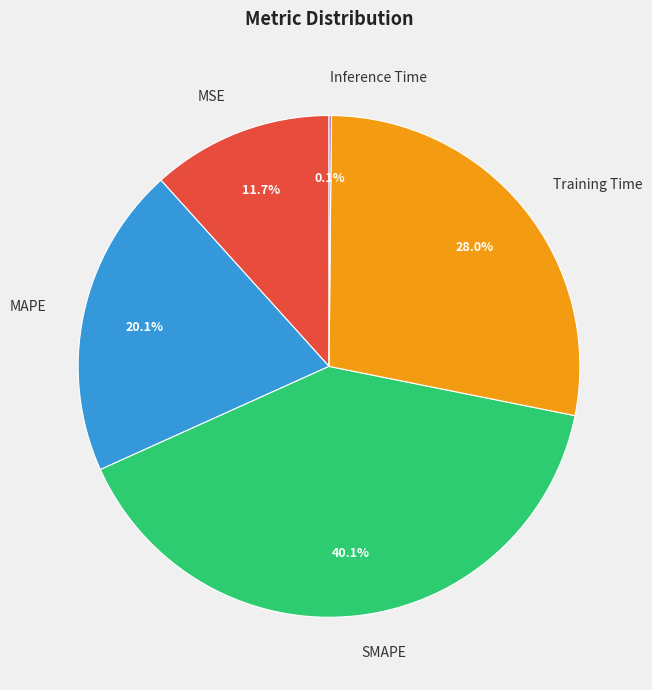

To the nearest percent, what percentage of the pie is MAPE?

20%